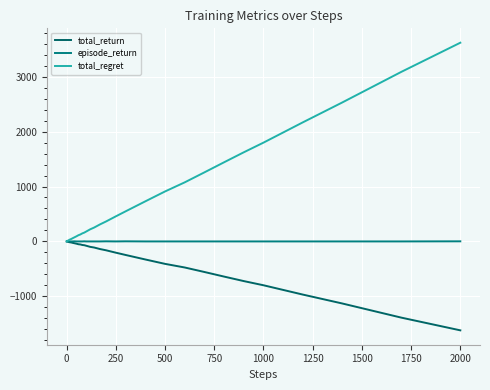

True or false: total_regret and episode_return intersect in this chart.

False